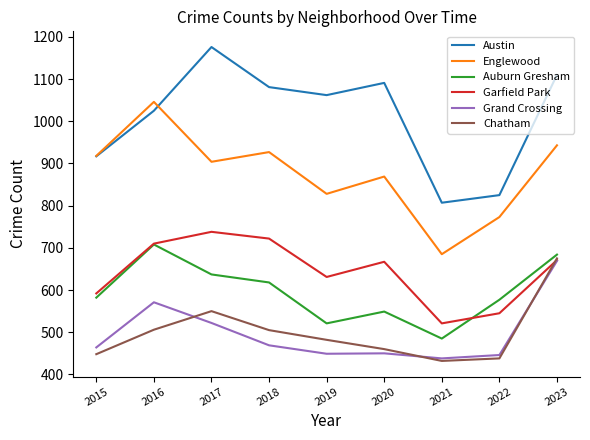

What is the sum of the Grand Crossing values at 2018 and 2021?

907